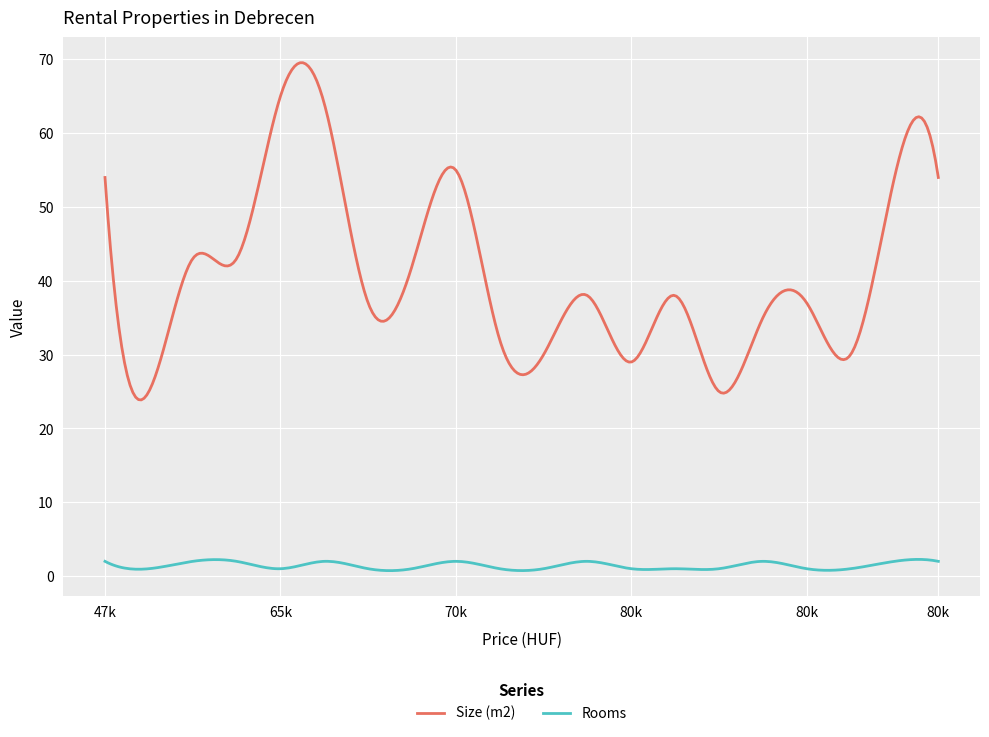

List the series in order of their peak value, highest first.

Size (m2), Rooms